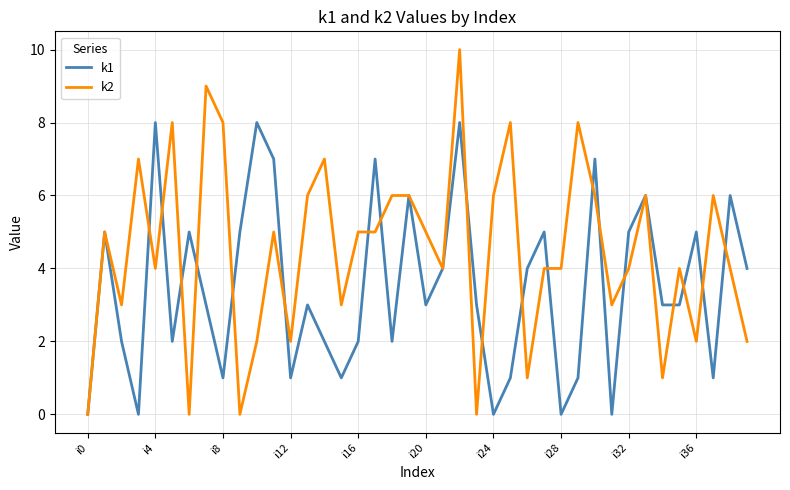

What is the greatest value displayed?

10